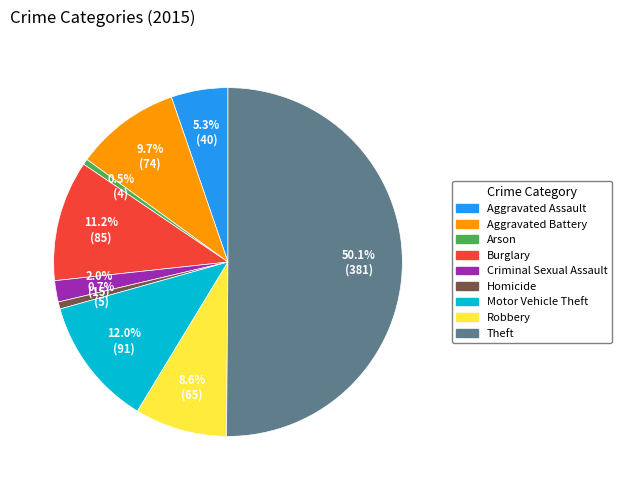

True or false: Aggravated Battery accounts for 10% of the total.

True